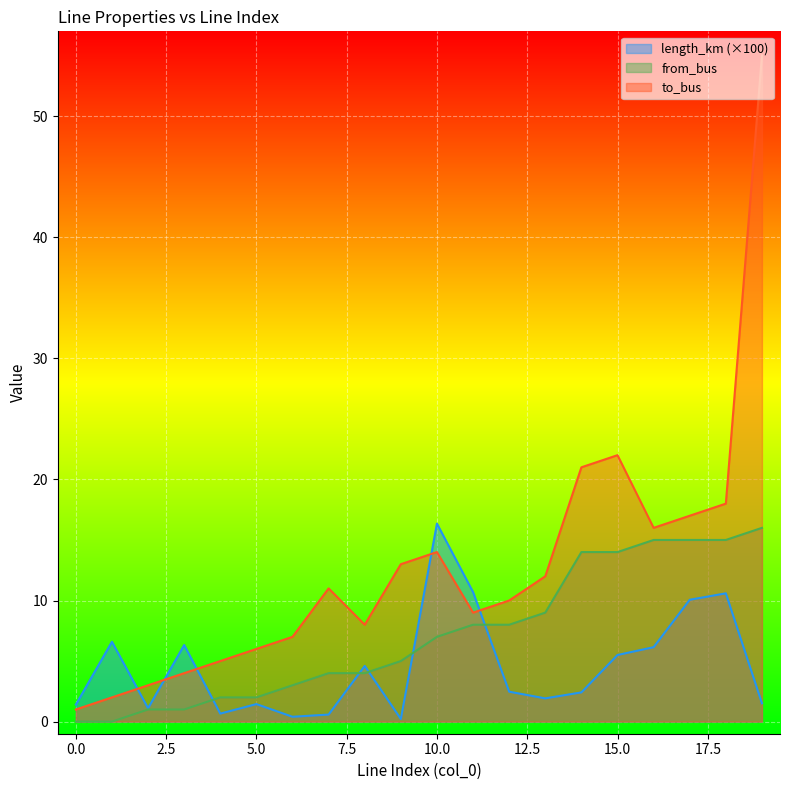

Is the value of length_km at 6 greater than the value of to_bus at 16?

No